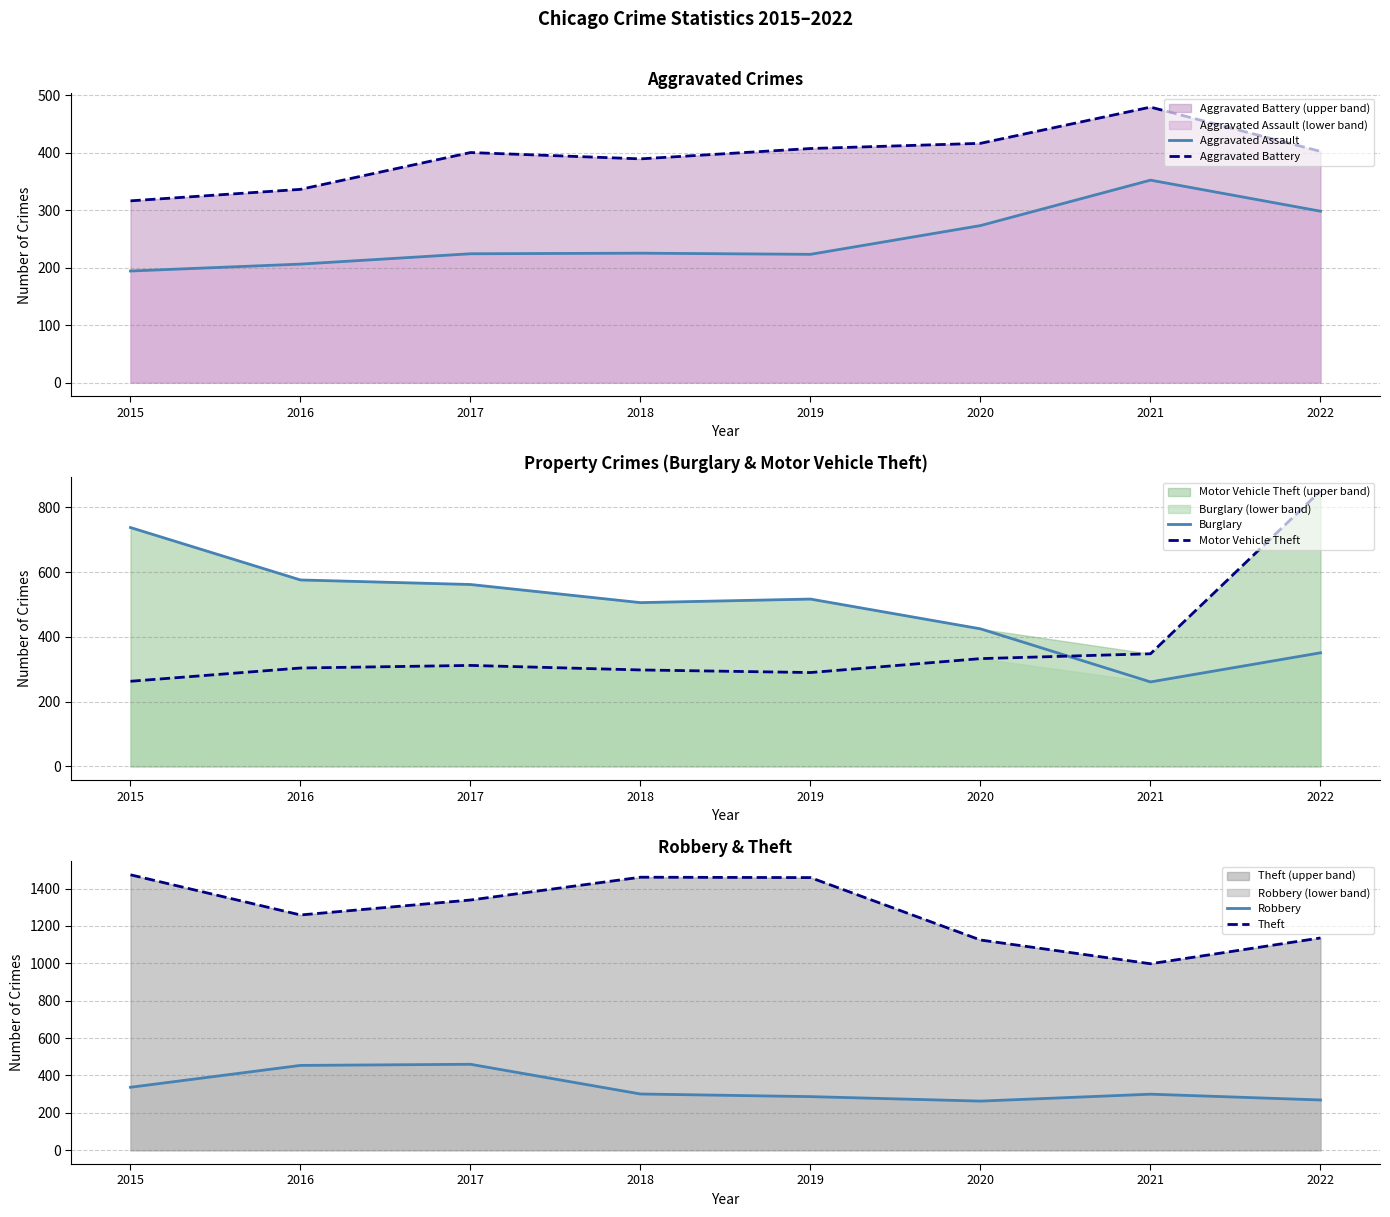

In Aggravated Assault, how many points are higher than both neighbors (excluding endpoints)?

2